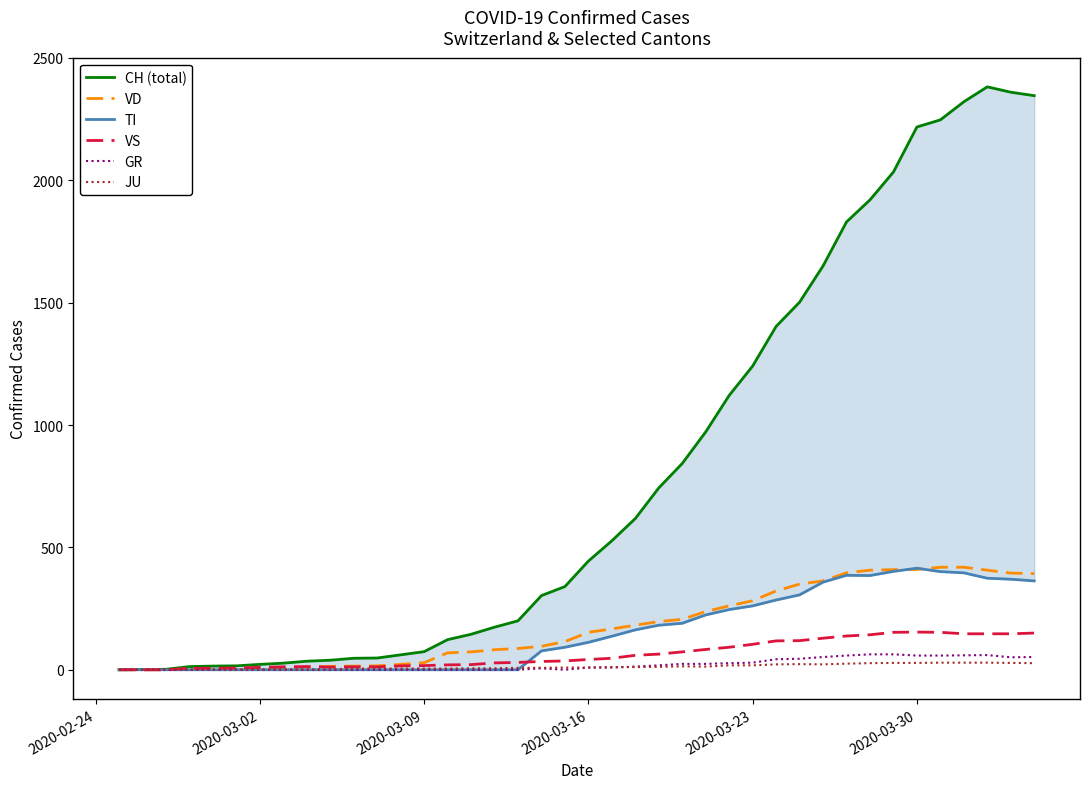

What is the highest value of the VD series?

419